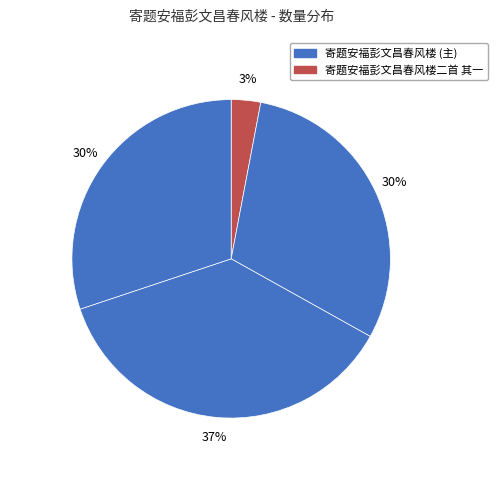

How many segments does this pie chart have?

4